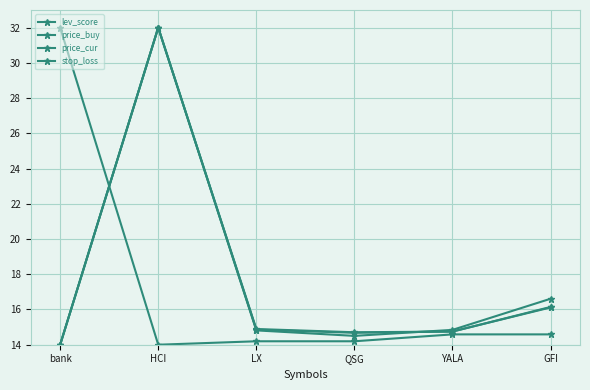

What is the difference between the highest and lowest values at QSG?

0.5